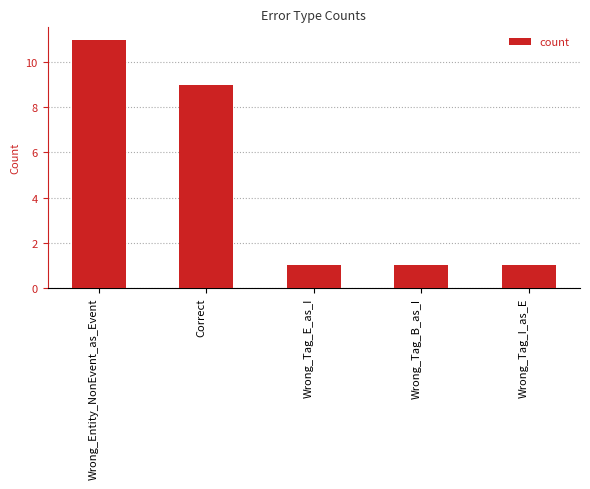

What position from the right is Wrong_Tag_I_as_E?

1